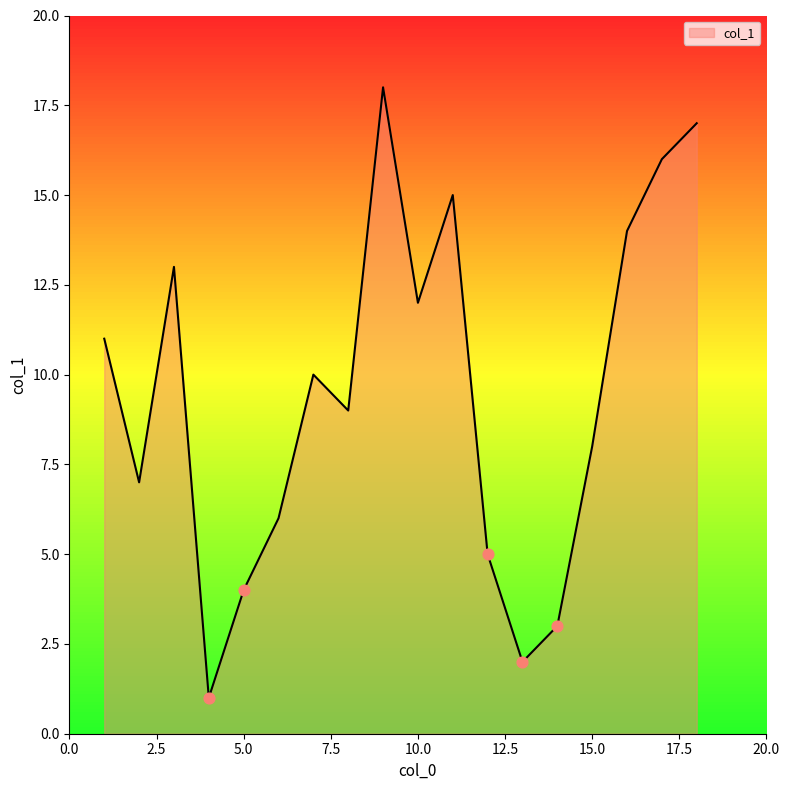

What is the difference between the maximum and minimum values?

17